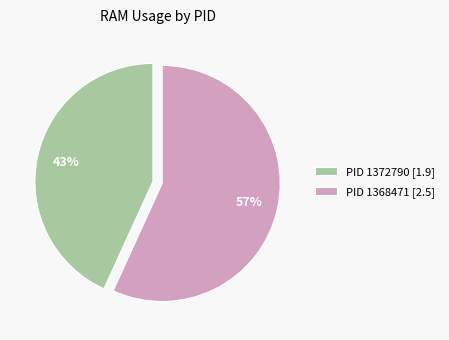

Is there any slice that represents more than half of the pie?

Yes